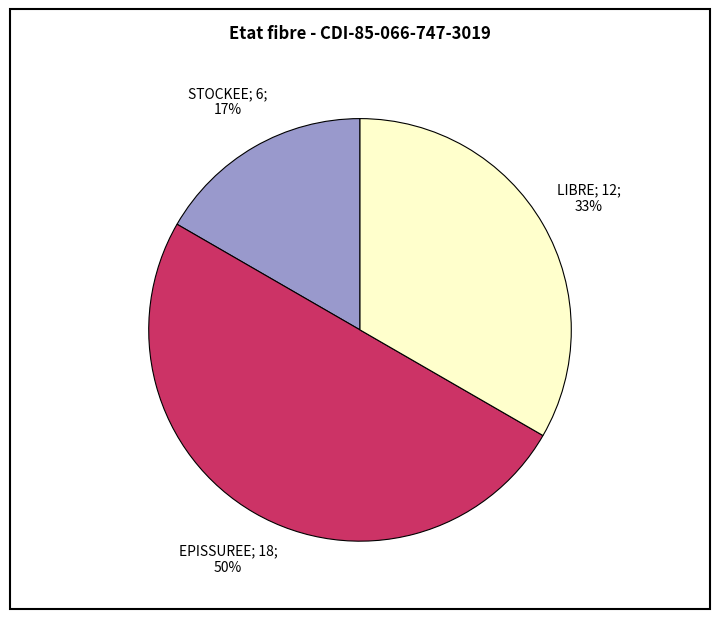

To the nearest percent, what is the difference between the largest and smallest slice percentages?

33%